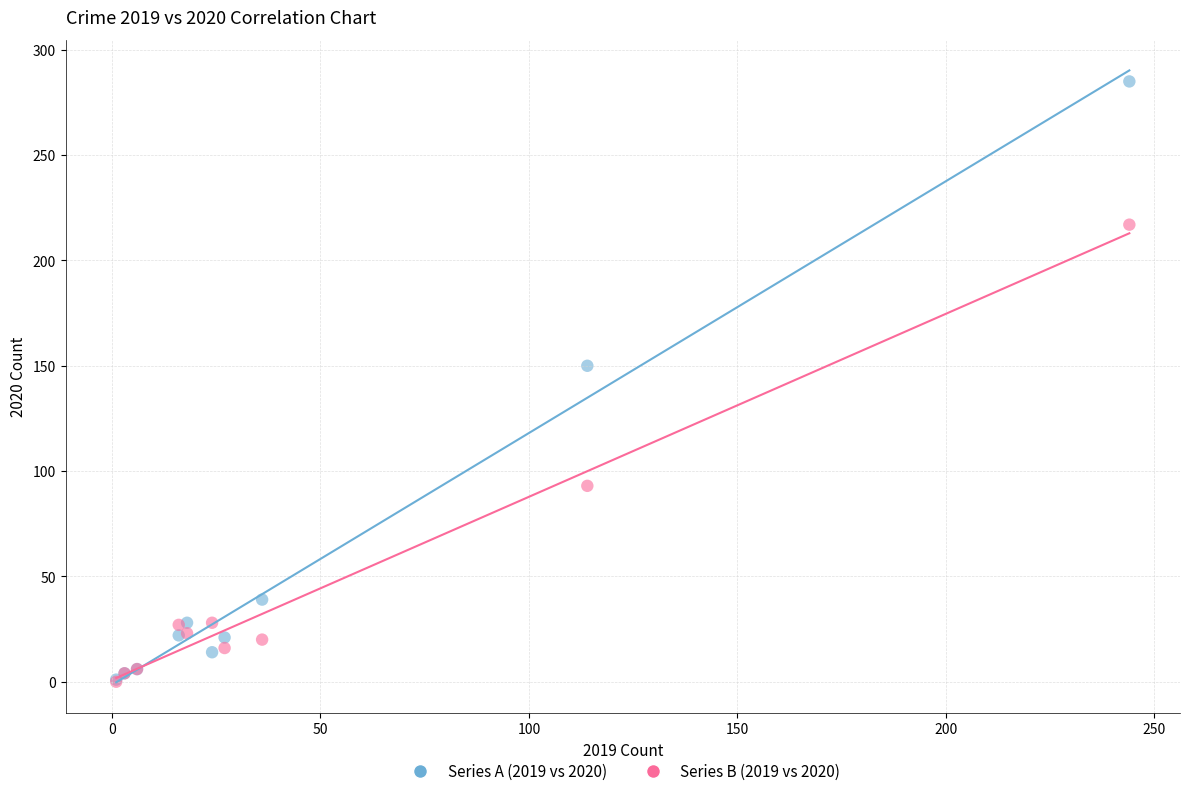

Across all series, what Y value is closest to 142?

150